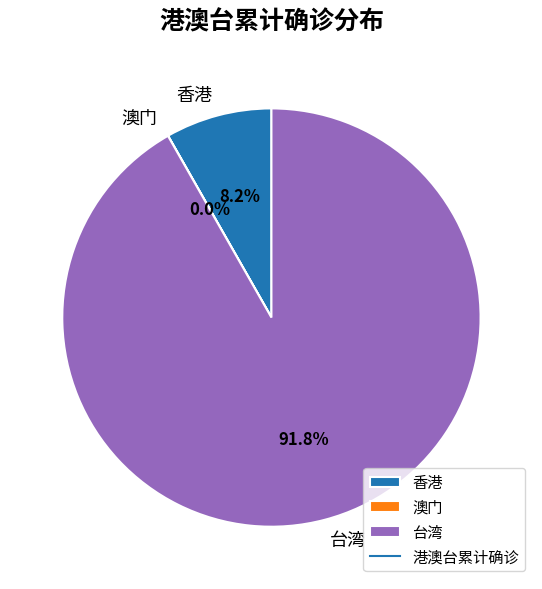

Is 台湾 the majority of the pie?

Yes